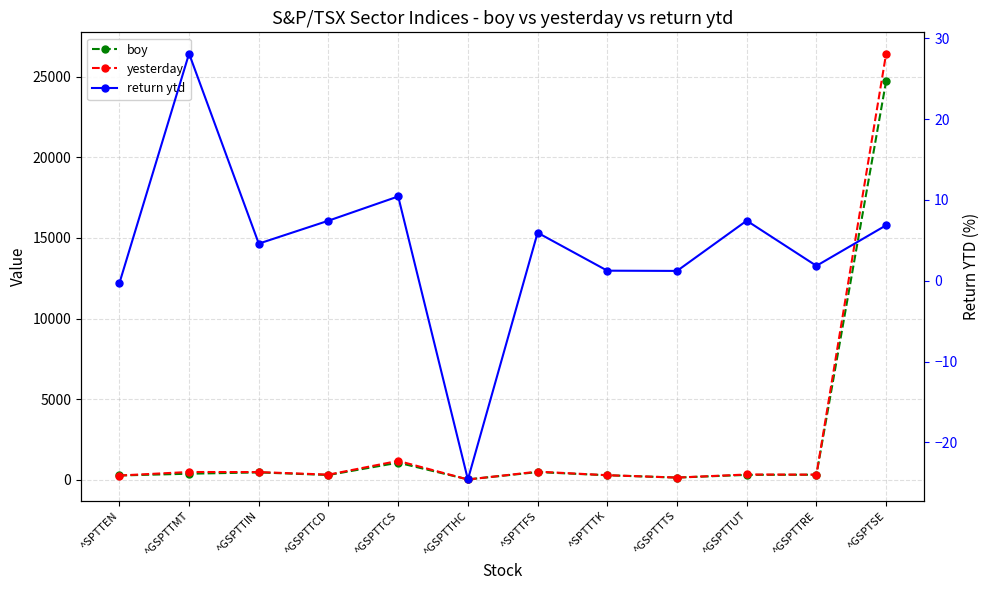

List the series in order of their peak value, lowest first.

return ytd, boy, yesterday